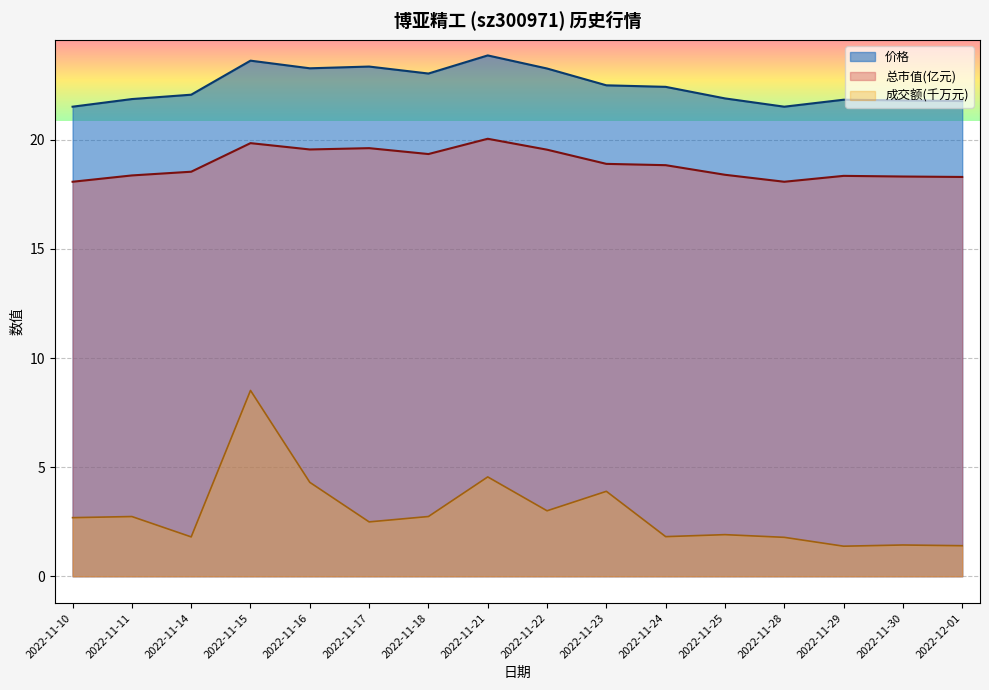

What is the value of the 价格 point at the 7th from the left?

23.0